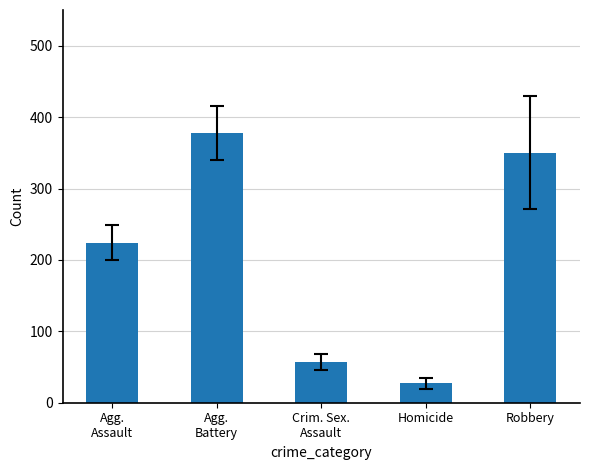

What is the smallest value displayed?

27.0